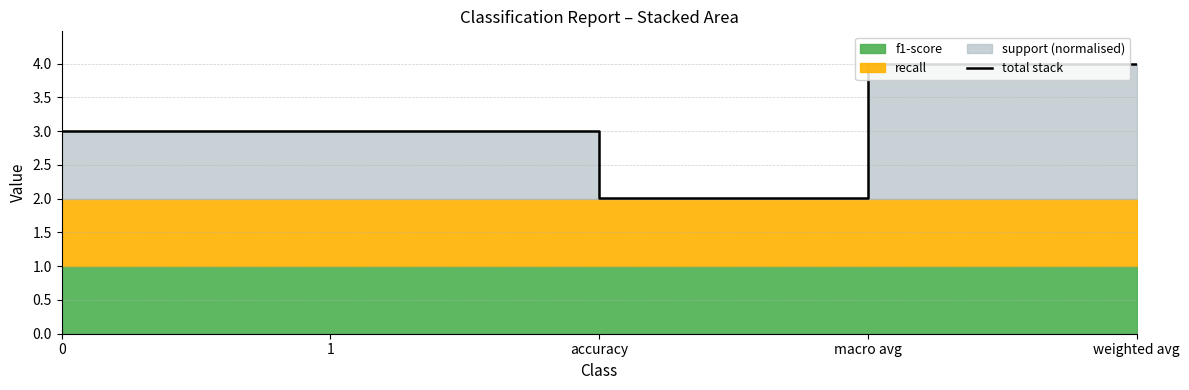

The chart shows a value of 1.0 at weighted avg. True or false?

False